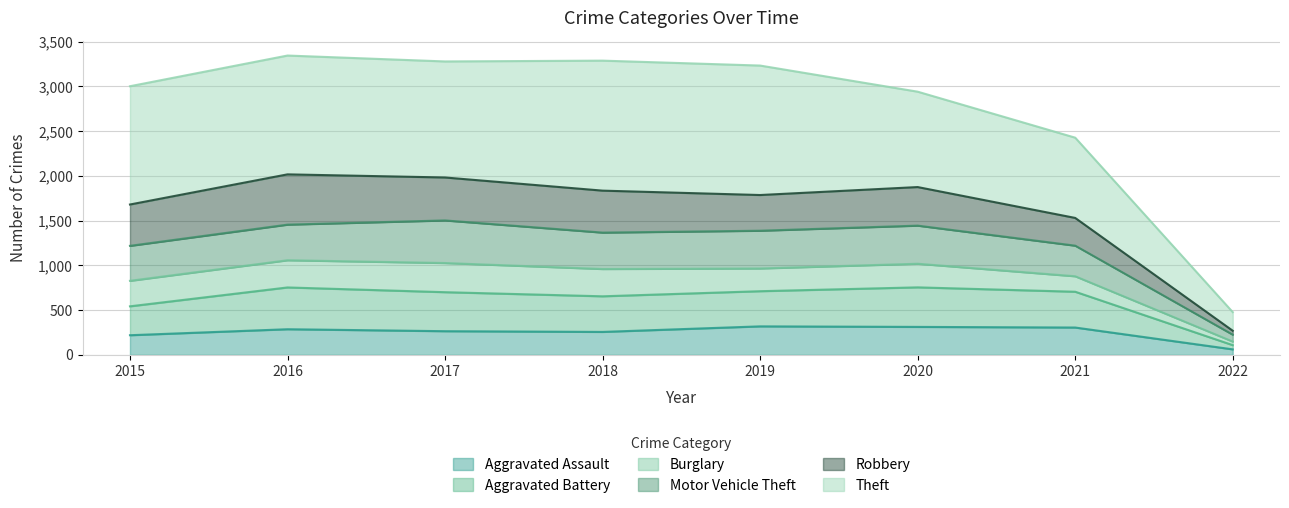

True or false: Motor Vehicle Theft and Aggravated Assault cross at least once.

False